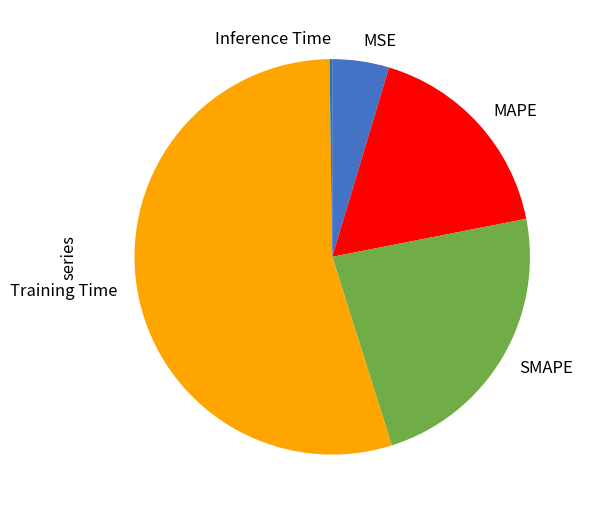

What is the majority slice?

Training Time